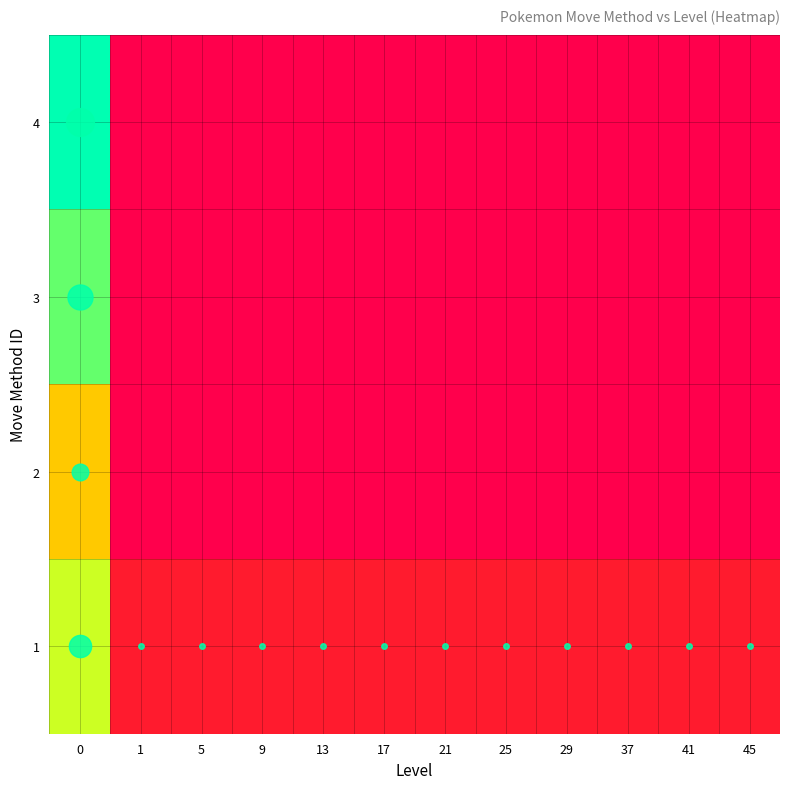

Reading right to left, extract all data points from this chart.

1: 45=1	41=1	37=1	29=1	25=1	21=1	17=1	13=1	9=1	5=1	1=1	0=8
2: 45=0	41=0	37=0	29=0	25=0	21=0	17=0	13=0	9=0	5=0	1=0	0=6
3: 45=0	41=0	37=0	29=0	25=0	21=0	17=0	13=0	9=0	5=0	1=0	0=9
4: 45=0	41=0	37=0	29=0	25=0	21=0	17=0	13=0	9=0	5=0	1=0	0=10